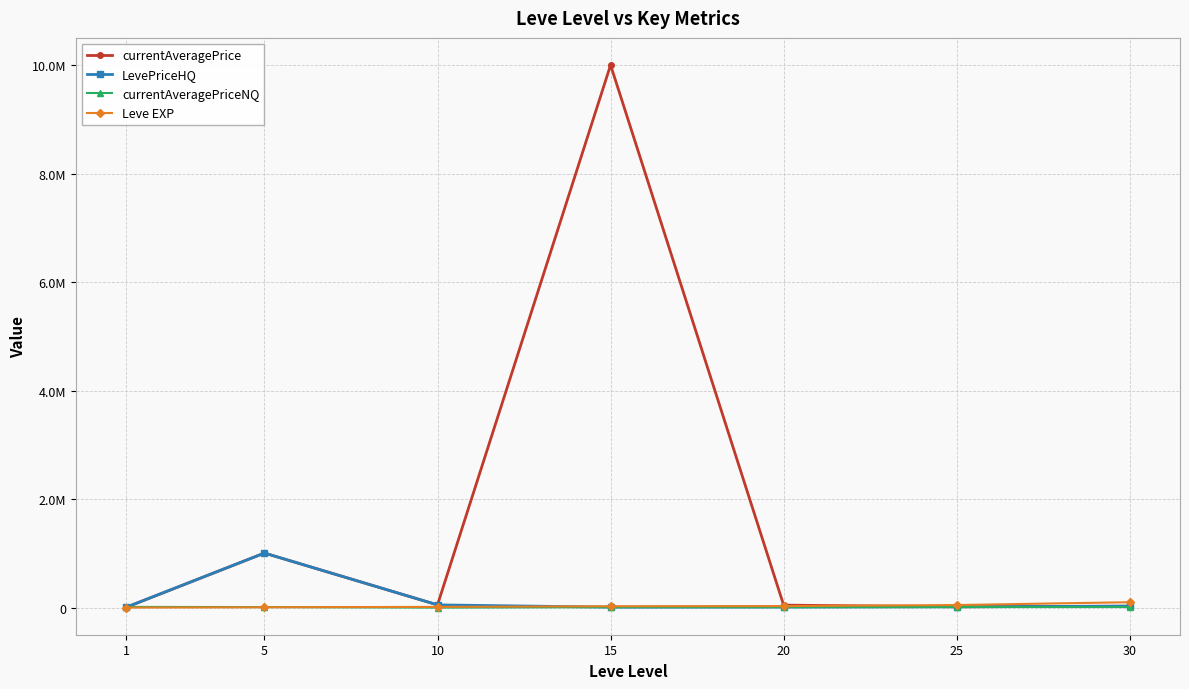

Does the chart display data point markers on the line(s)?

Yes